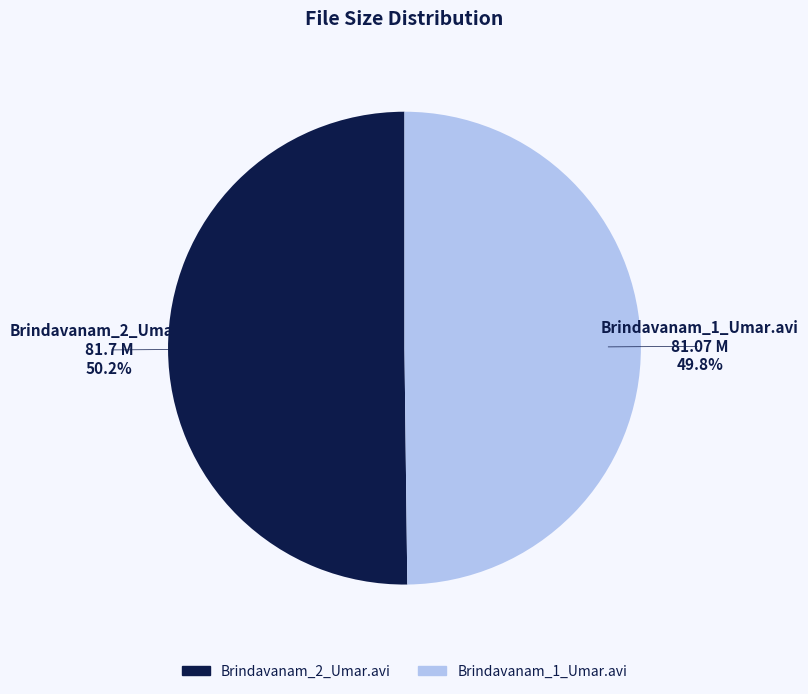

How many segments does this pie chart have?

2